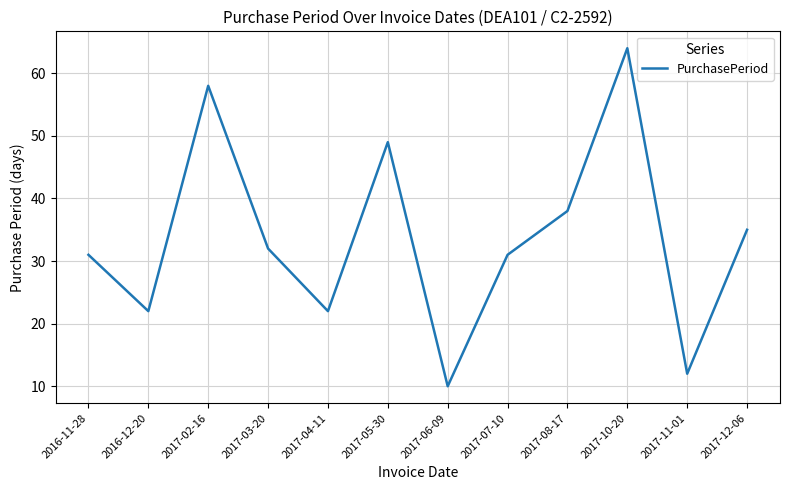

Which label corresponds to the smallest value in the chart?

2017-06-09